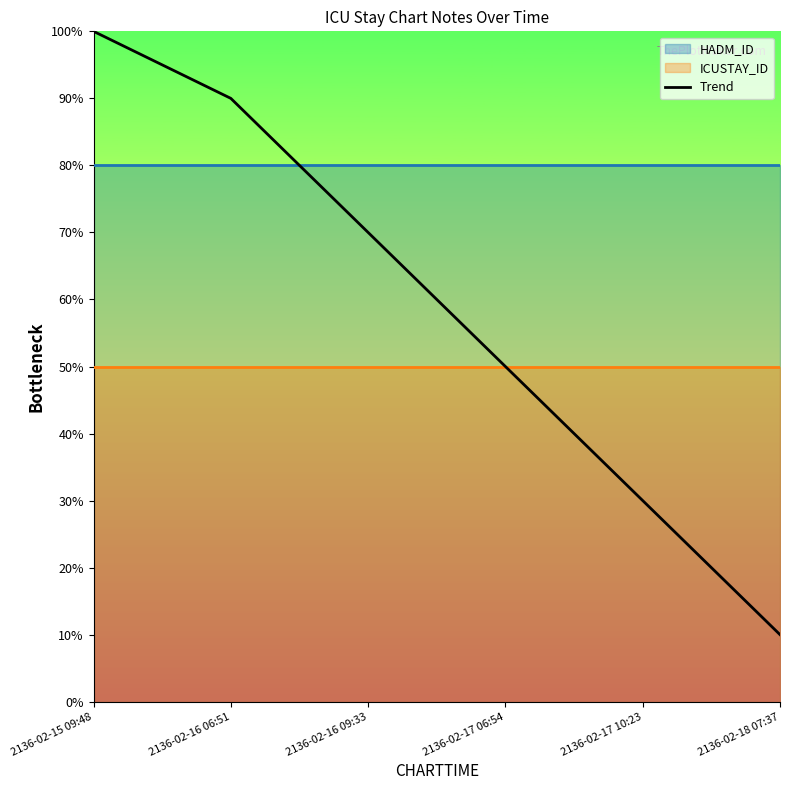

Reading left to right, what are all the values shown in this chart?

100	90	70	50	30	10